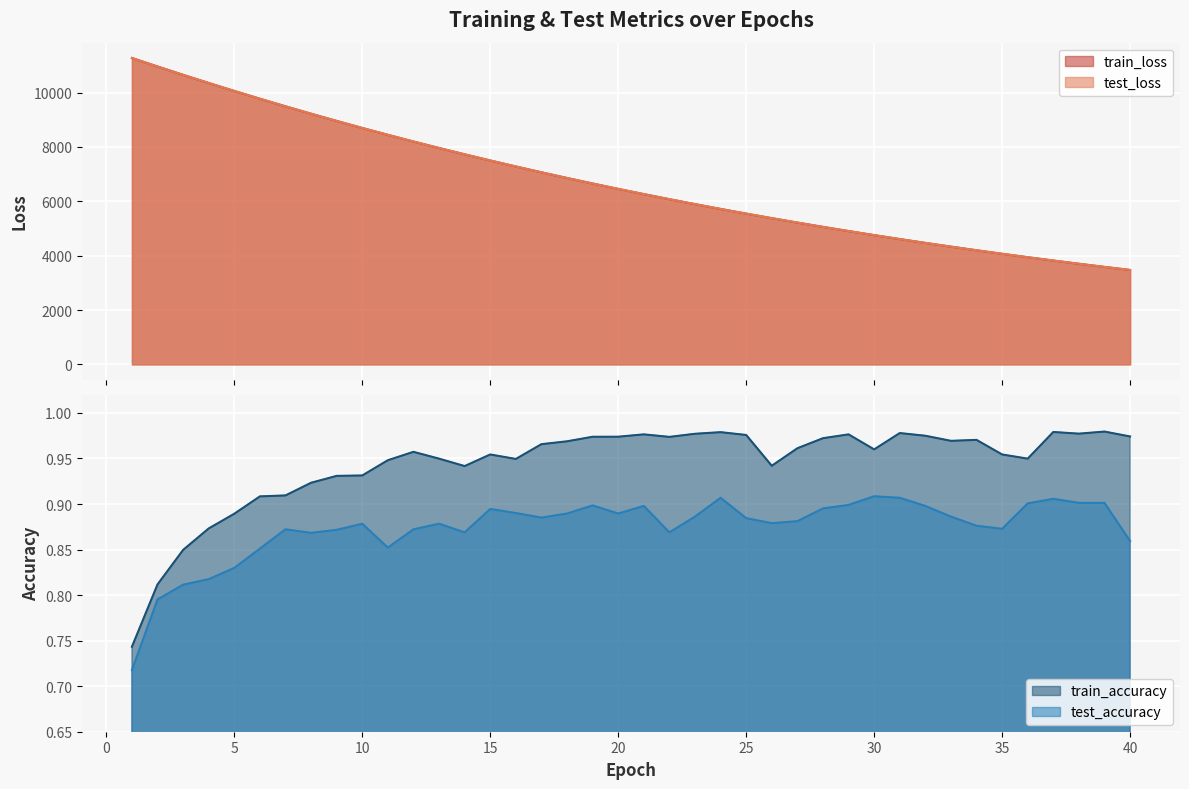

How many lines are shown in the chart?

4